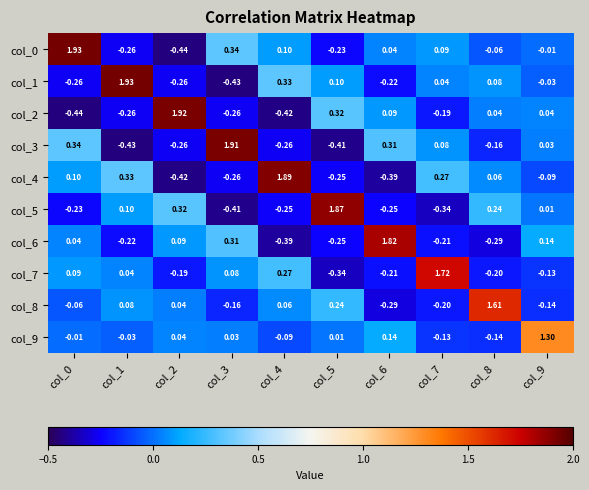

Is the value of col_8 at col_3 greater than the value of col_1 at col_3?

Yes